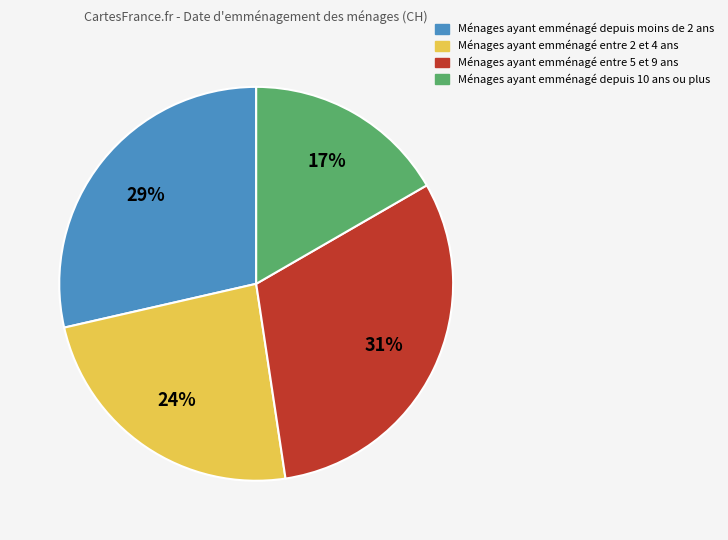

Does any single category account for the majority?

No